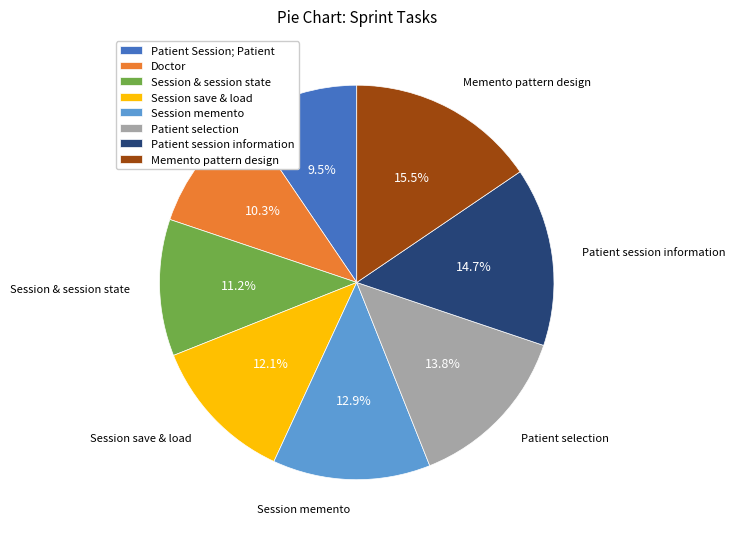

Do Patient session information and Patient Session; Patient together represent more than half of the pie?

No